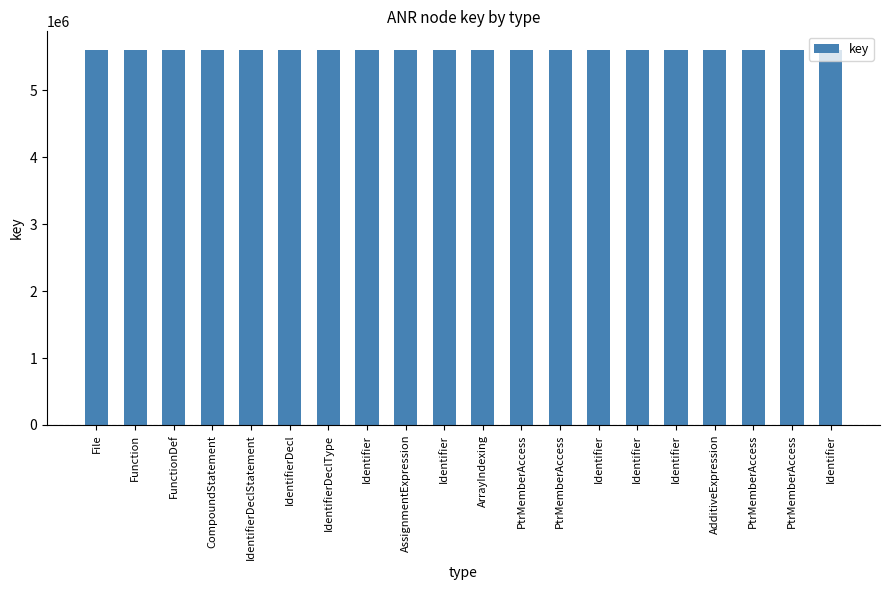

Approximately how many times larger is the value at File compared to PtrMemberAccess?

1.0